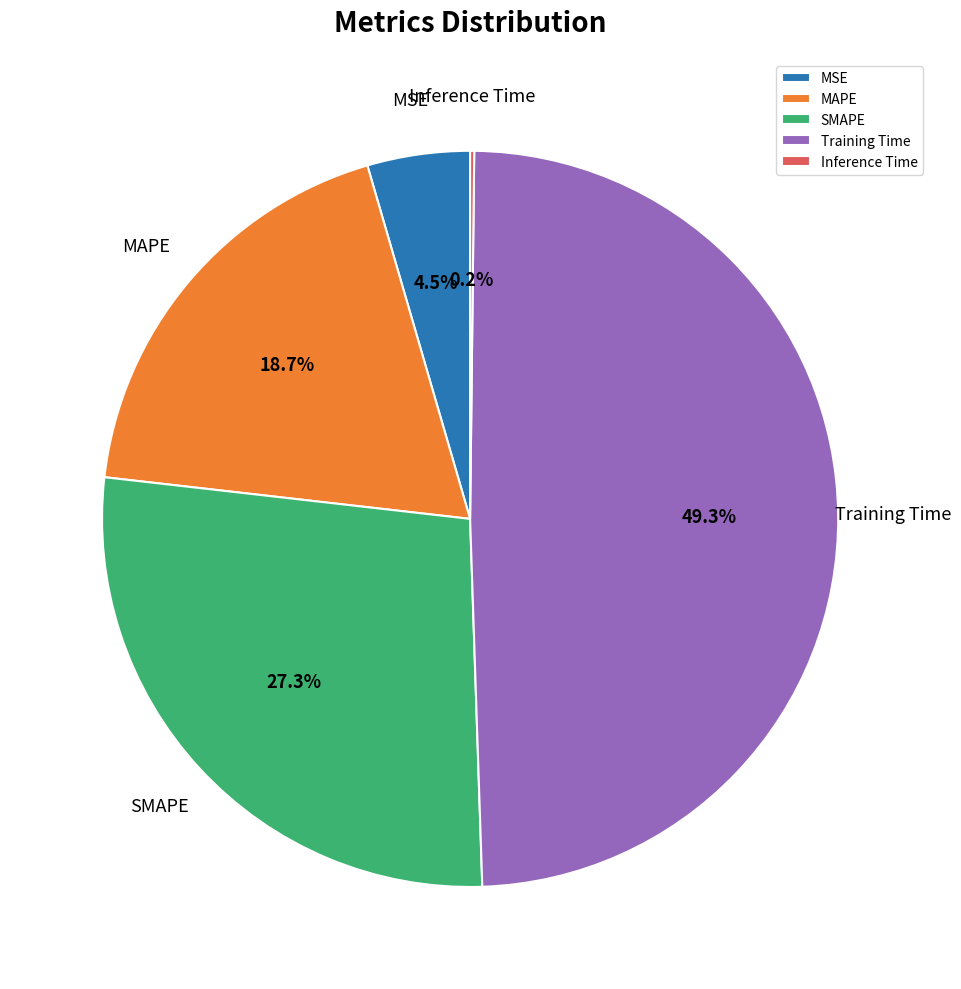

To the nearest percent, what is the difference between the largest and smallest slice percentages?

49%